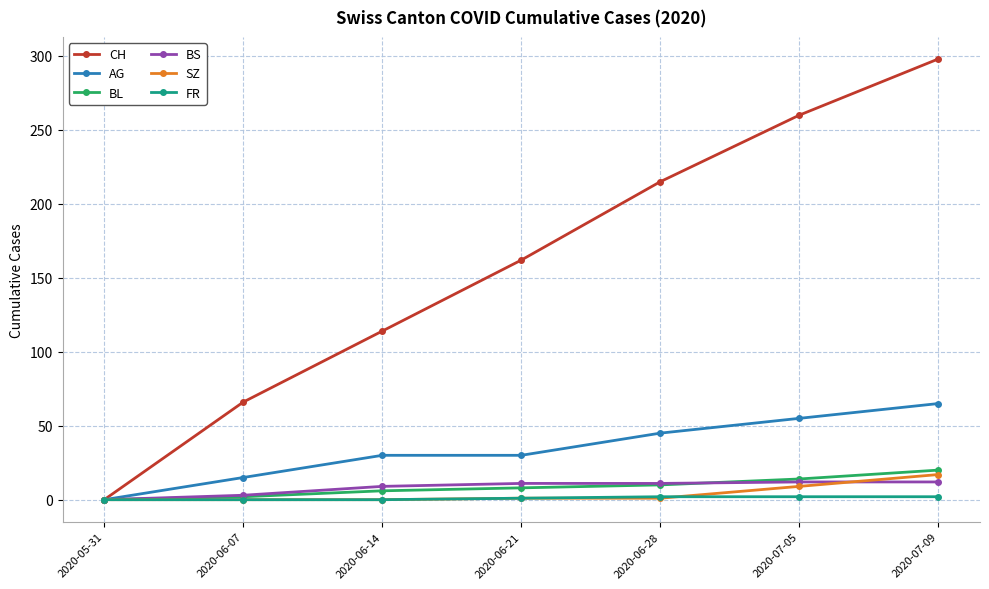

What is the label of the 6th point from the left?

2020-07-05